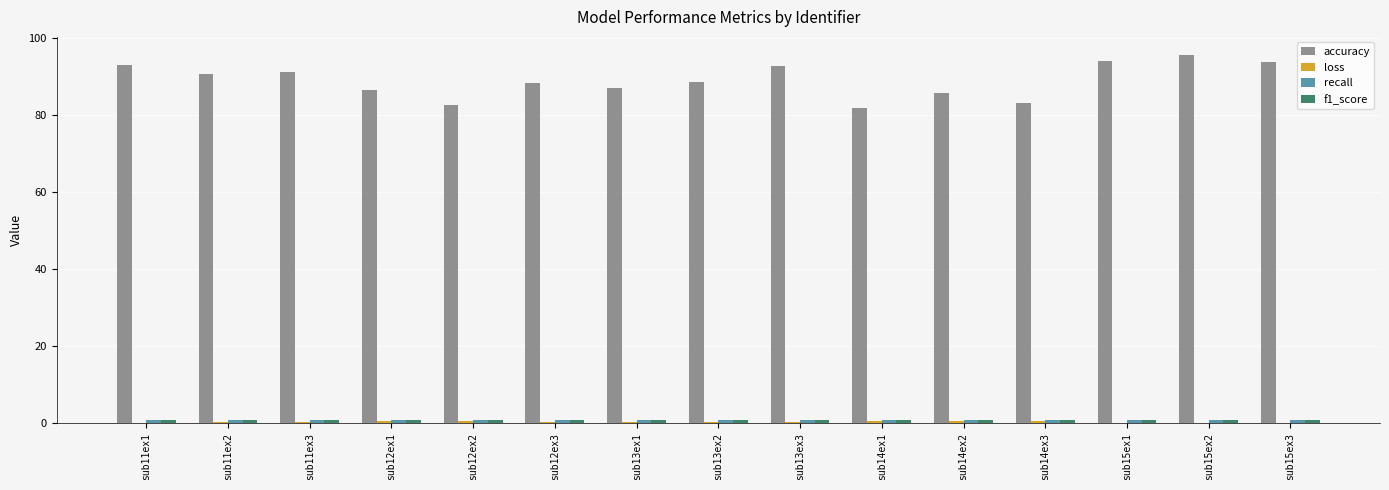

Which series has the largest range (max minus min)?

accuracy